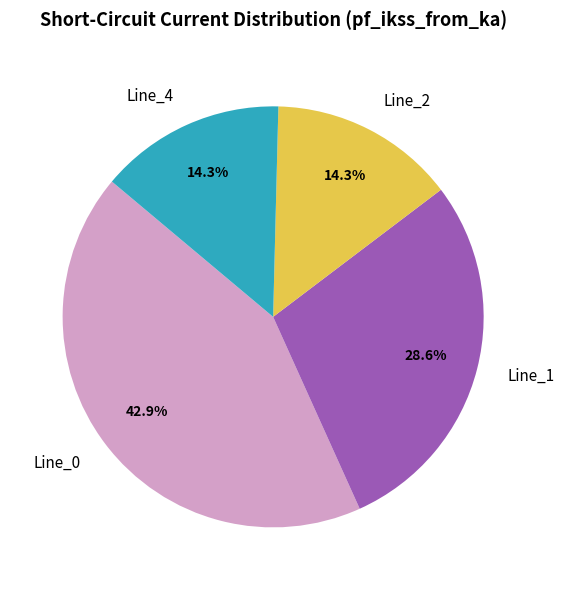

How much of the chart is everything except Line_4?

85.7%